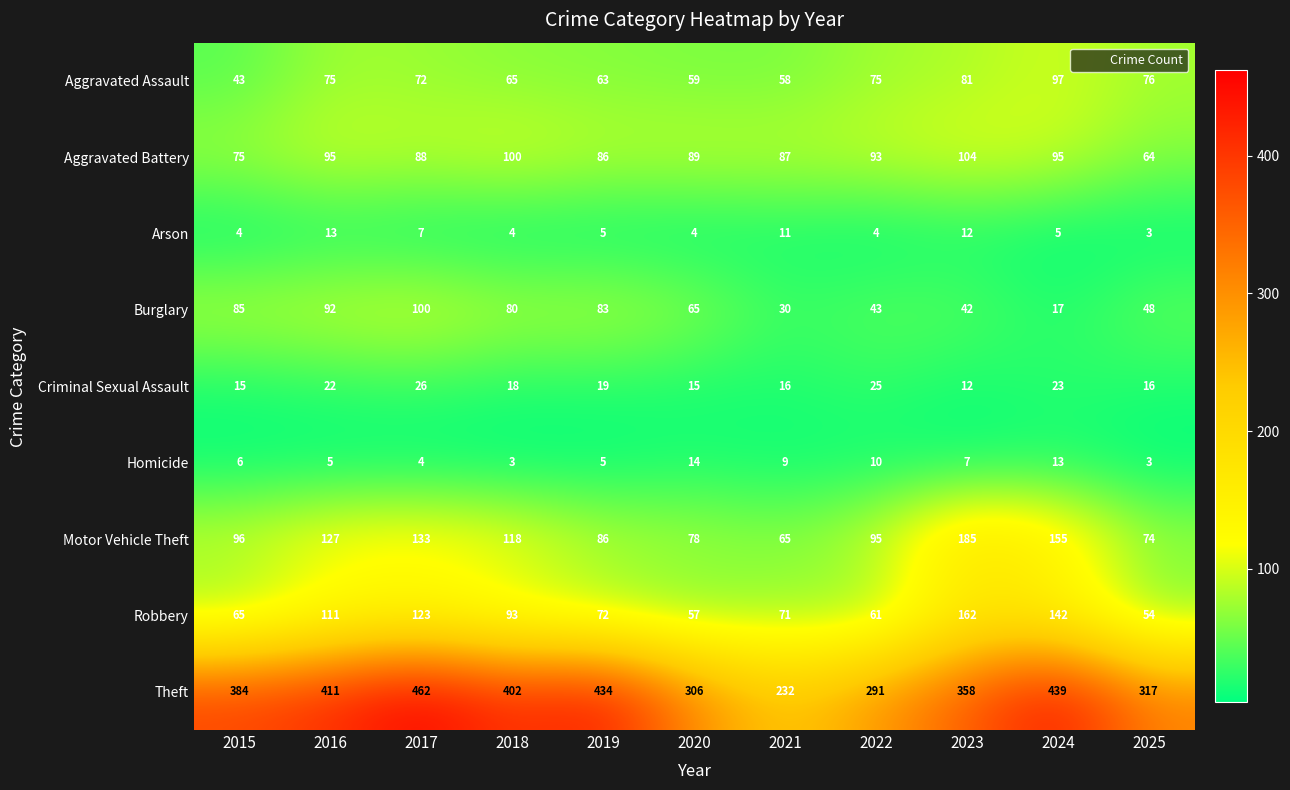

What is the greatest value displayed?

462